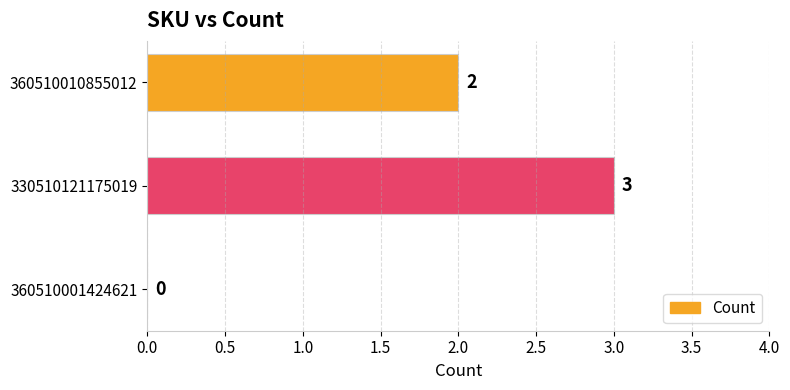

Reading bottom to top, transcribe all the data shown in this chart.

360510001424621=0	330510121175019=3	360510010855012=2